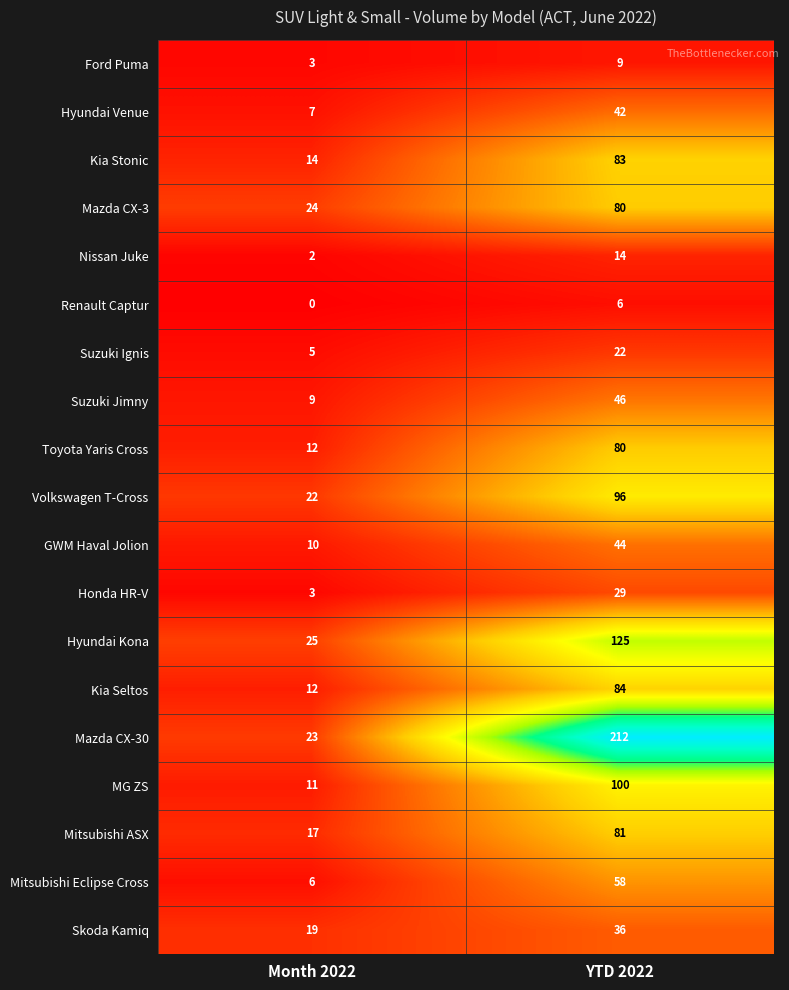

What is the spread (max minus min) of values at YTD 2022?

206